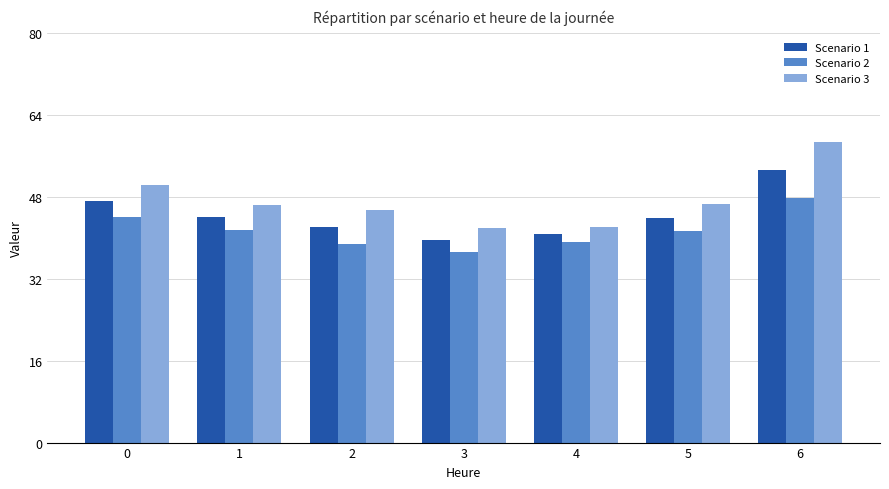

What is the sum of the Scenario 2 values at 0 and 1?

85.5